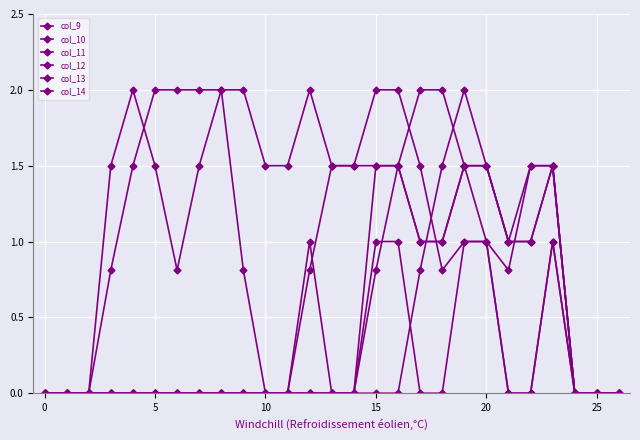

Which category has the highest value in the col_9 series?

19